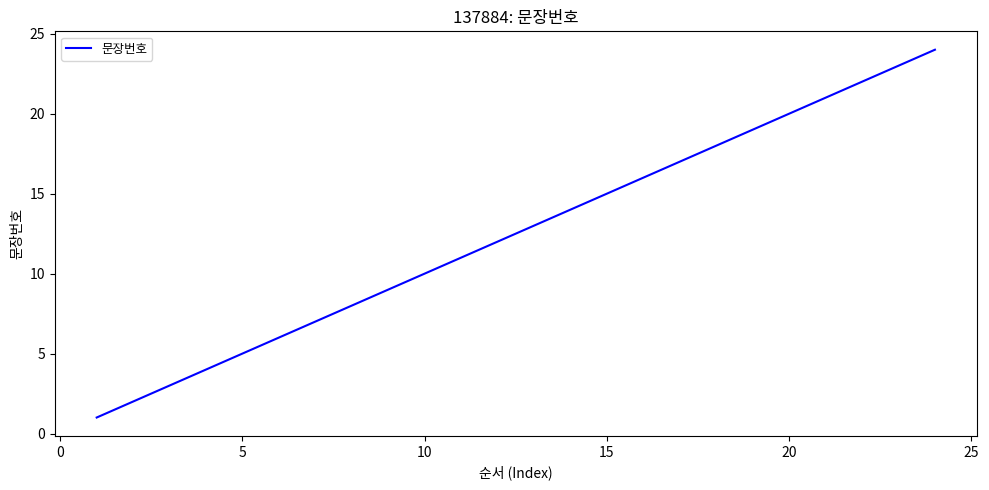

What is the greatest value displayed?

24